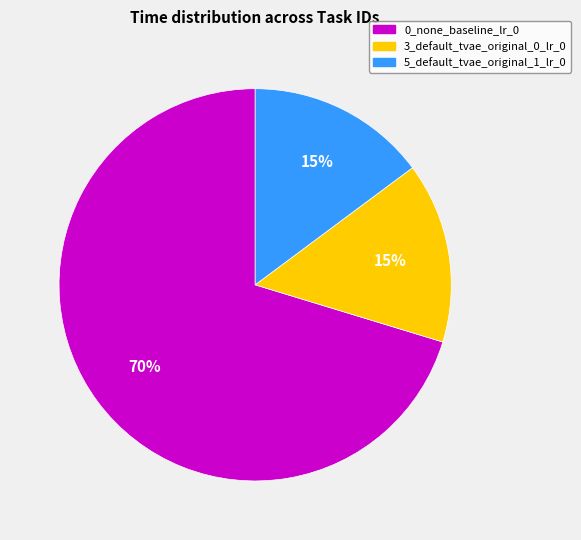

The 5_default_tvae_original_1_lr_0 slice represents 20% of the pie. True or false?

False